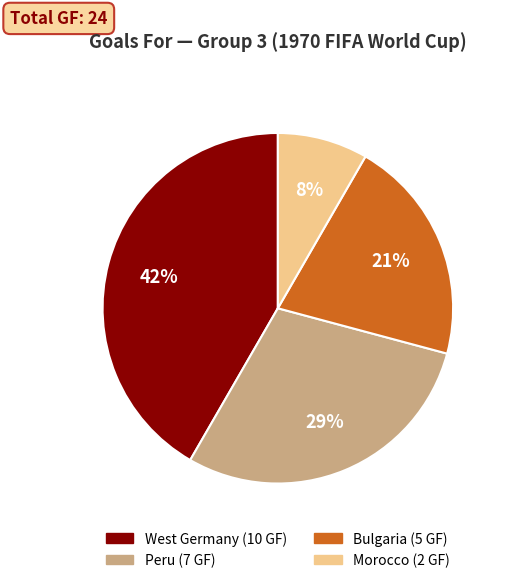

Approximately how many times larger is the value at West Germany compared to Bulgaria?

2.0